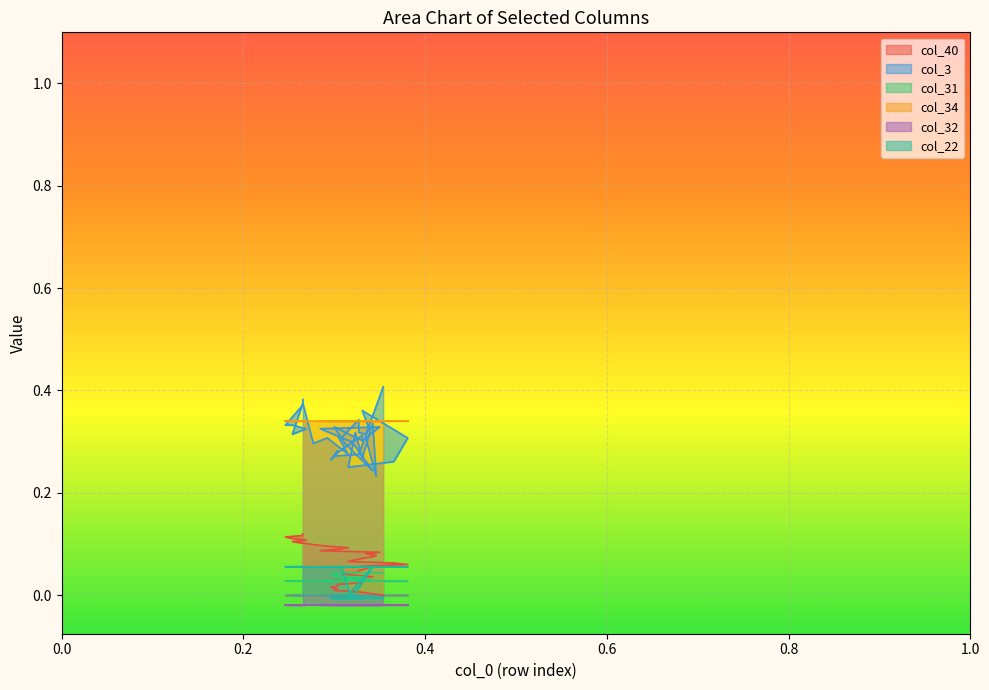

Which series has the largest total across all categories?

col_3